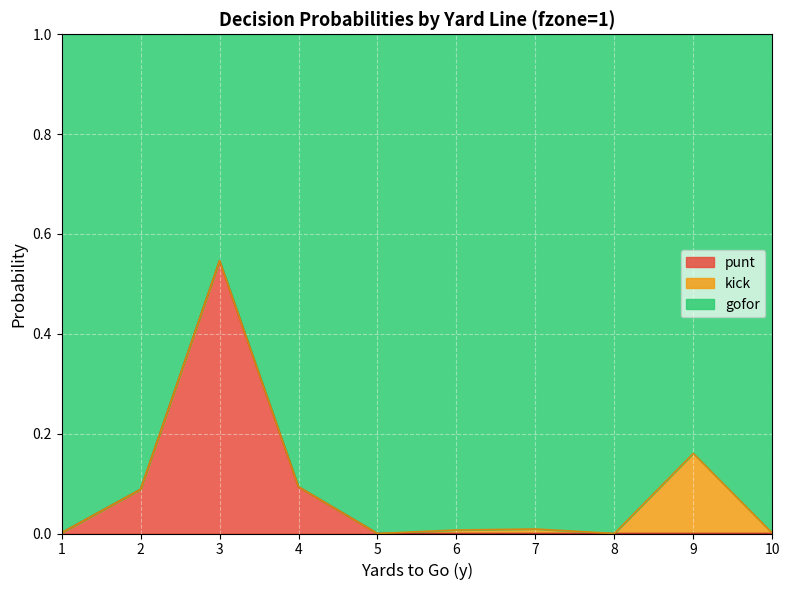

Which category has the lowest value in the punt series?

5